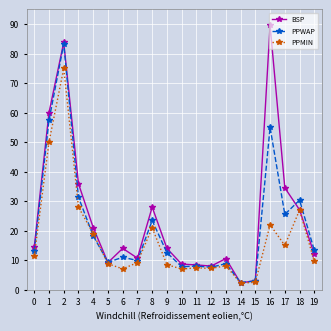

The value of PPMIN at 4 is 32.2. True or false?

False